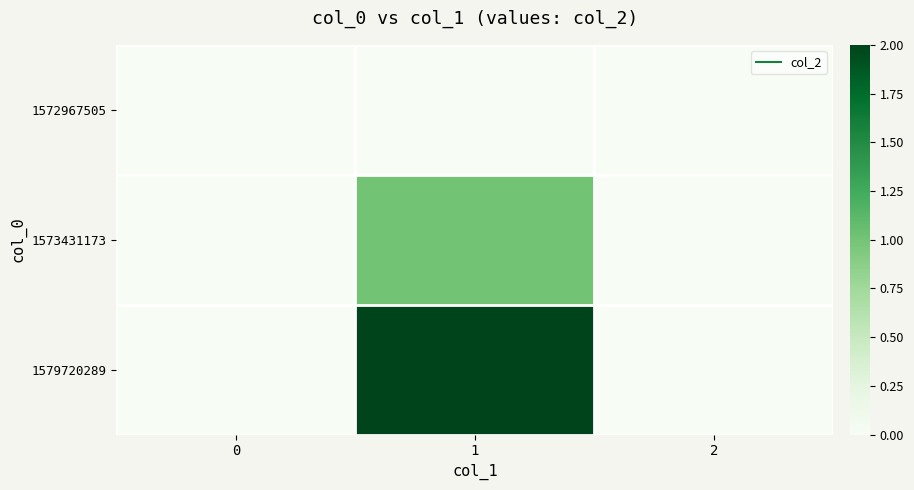

What is the difference between the highest and lowest values at 1?

2